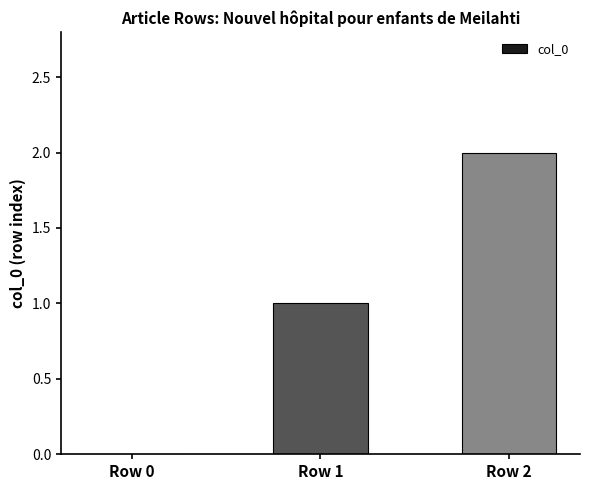

How many categories are shown in the chart?

3